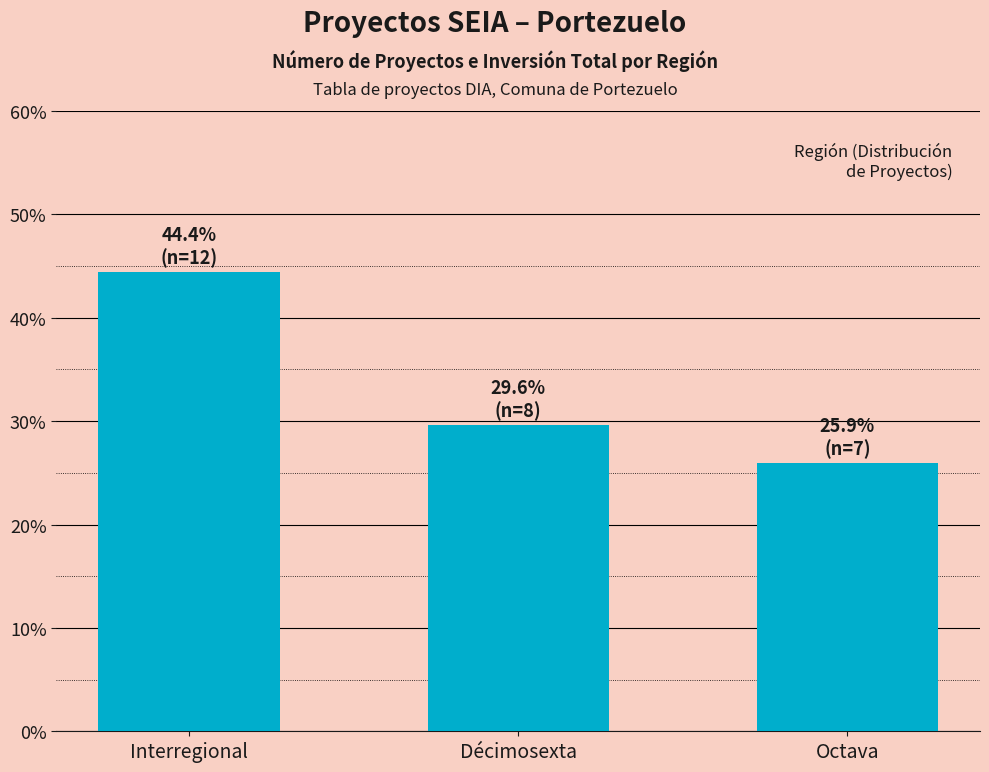

Which has a higher value, Octava or Décimosexta?

Décimosexta